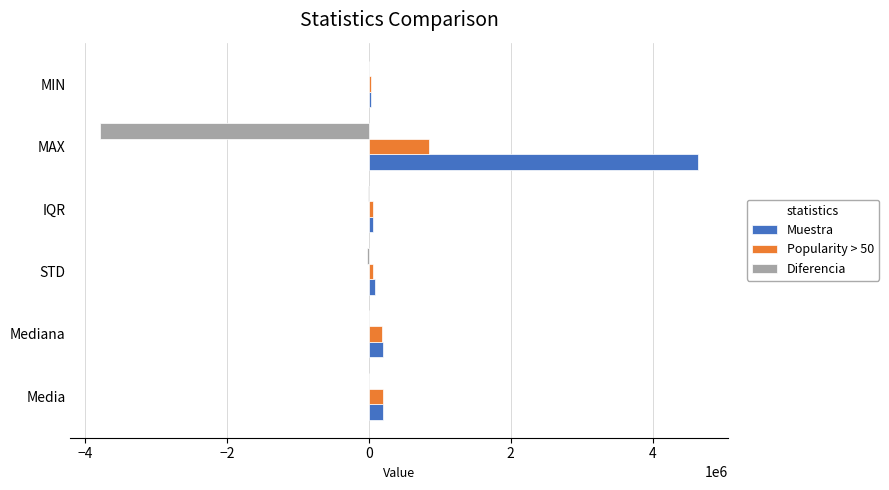

Which series has the largest total across all categories?

Muestra